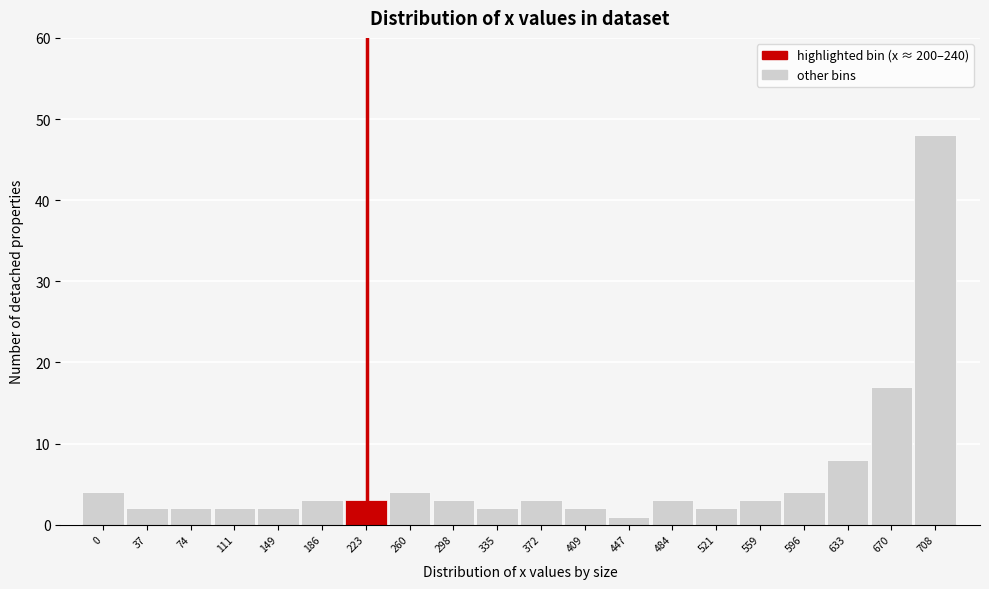

Reading left to right, extract all data points from this chart.

0=4	37=2	74=2	111=2	149=2	186=3	223=3	260=4	298=3	335=2	372=3	409=2	447=1	484=3	521=2	559=3	596=4	633=8	670=17	708=48